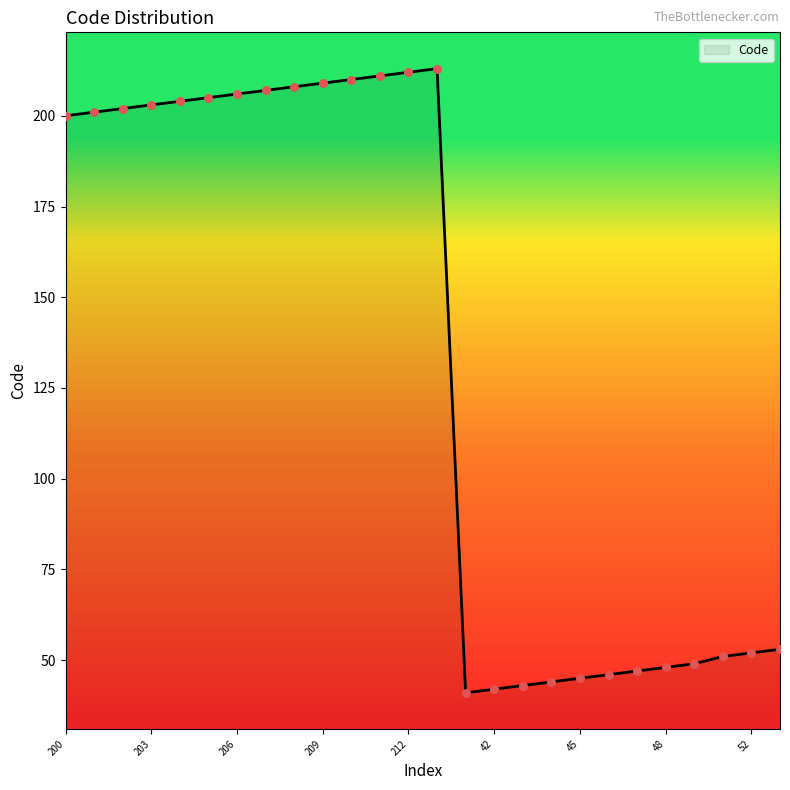

What is the difference between the maximum and minimum values?

172